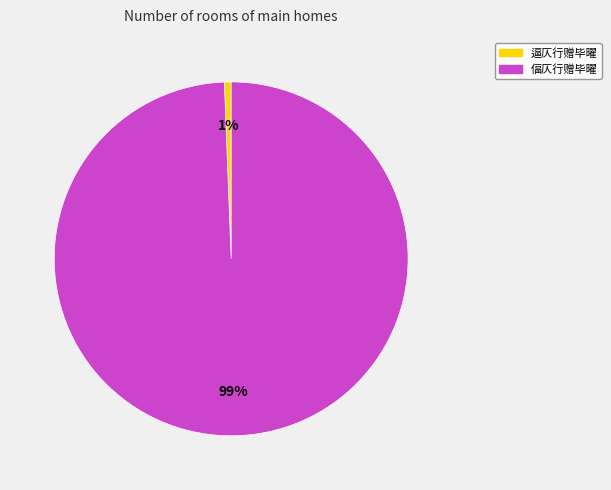

True or false: 偪仄行赠毕曜 accounts for 99% of the total.

True